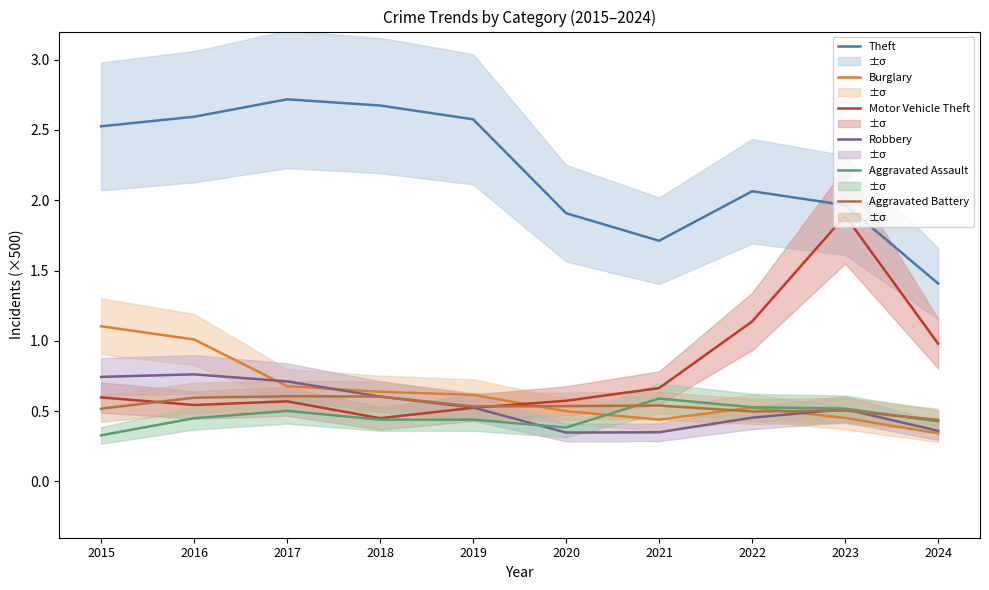

Rank the series at 2024 from lowest to highest value.

Burglary, Robbery, Aggravated Assault, Aggravated Battery, Motor Vehicle Theft, Theft